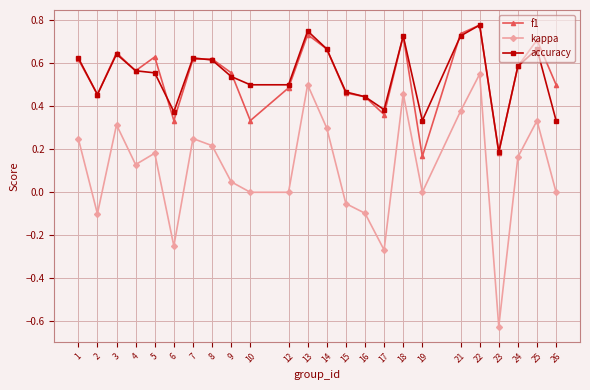

Which series changed the most between 19 and 26?

f1